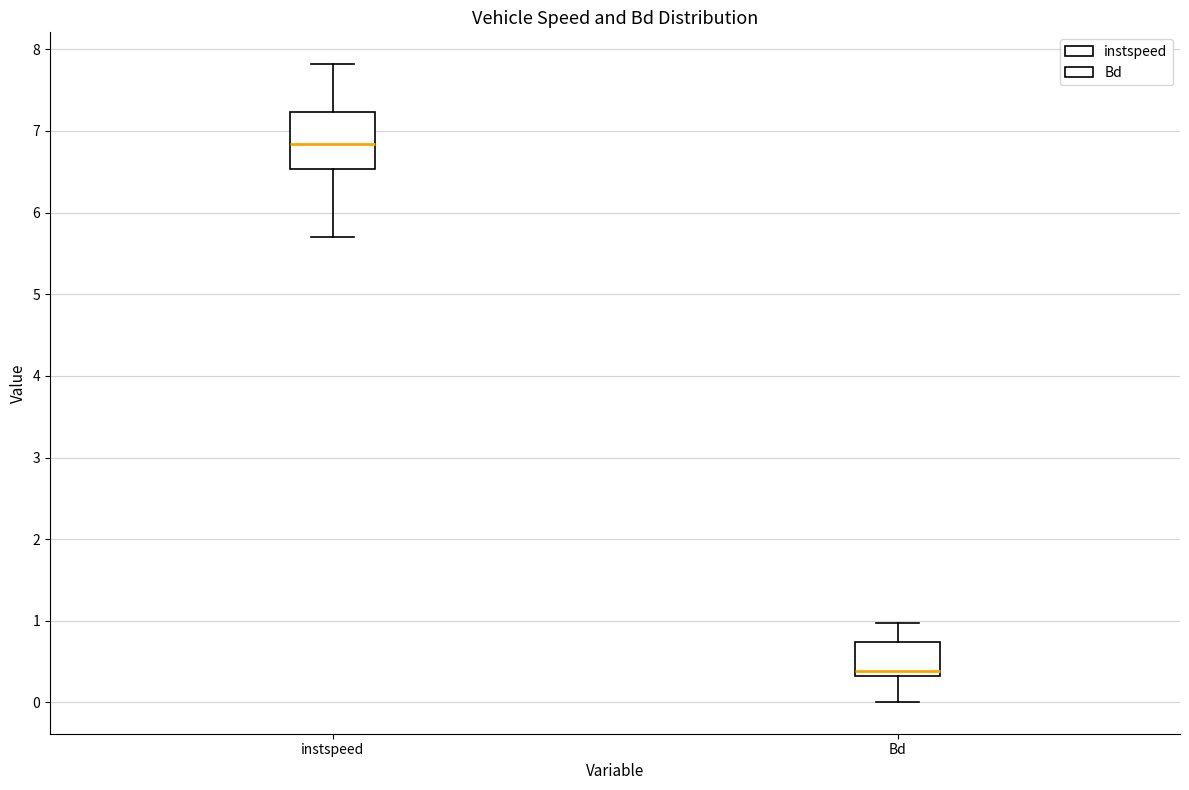

Reading left to right, transcribe this box plot: for each box, give where its median line is, the range the box spans, and where its two whiskers end, as read against the y-axis. The values are not printed on the chart, so give them approximately, as read against the axis.

instspeed: median 6.8, box 6.5 to 7.2, whiskers 5.7 to 7.8
Bd: median 0.4, box 0.3 to 0.7, whiskers 0.0 to 1.0